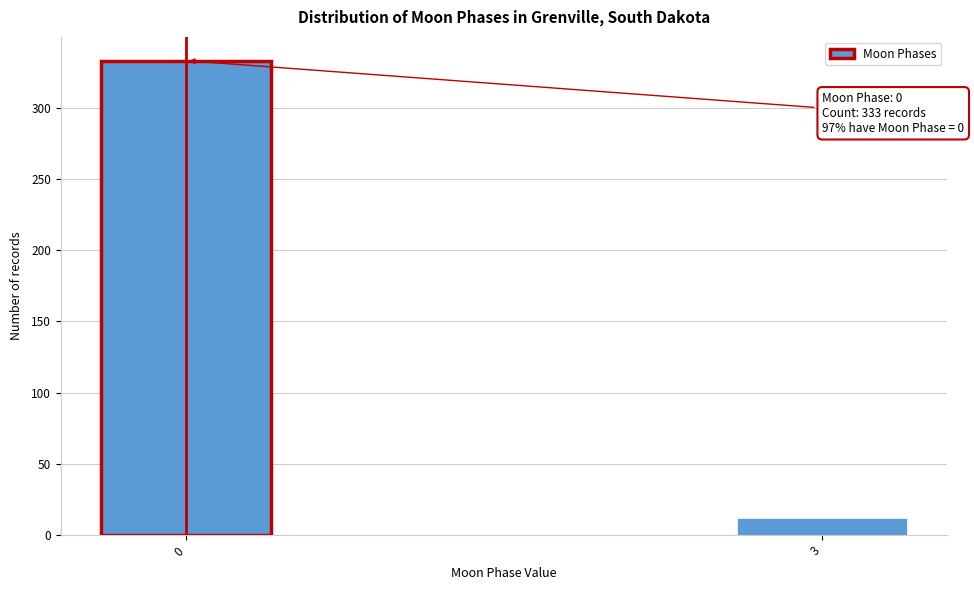

Reading right to left, extract all data points from this chart.

12	333